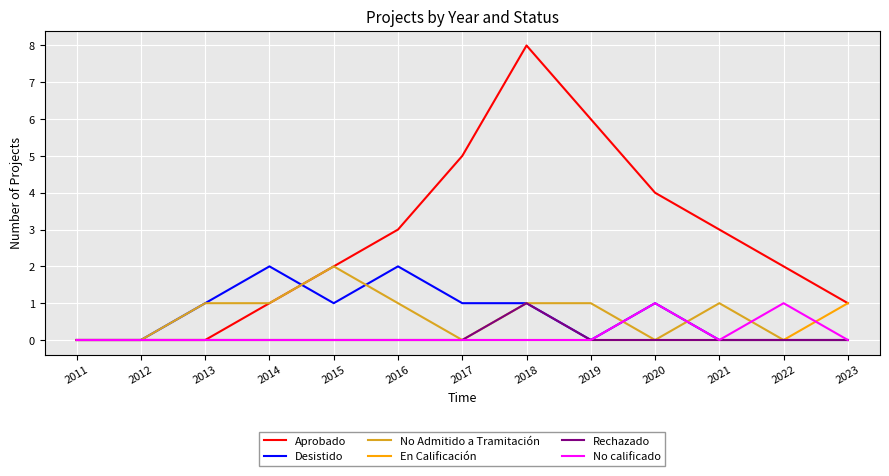

True or false: Rechazado has a value of 0 at 2019.

True